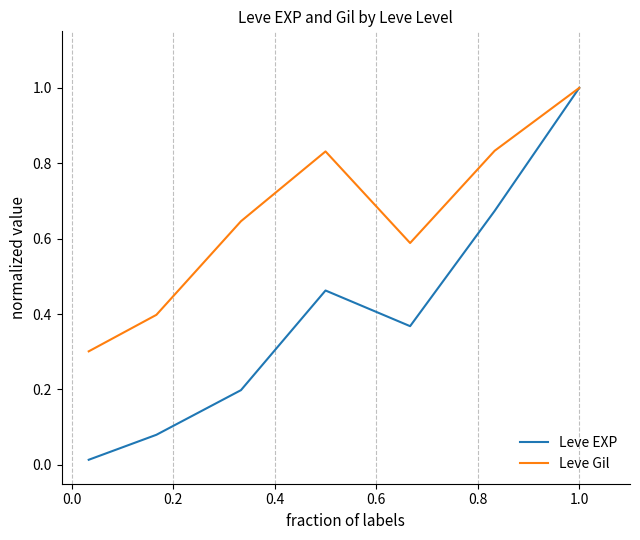

Rank the series by their average value, from highest to lowest.

Leve Gil, Leve EXP